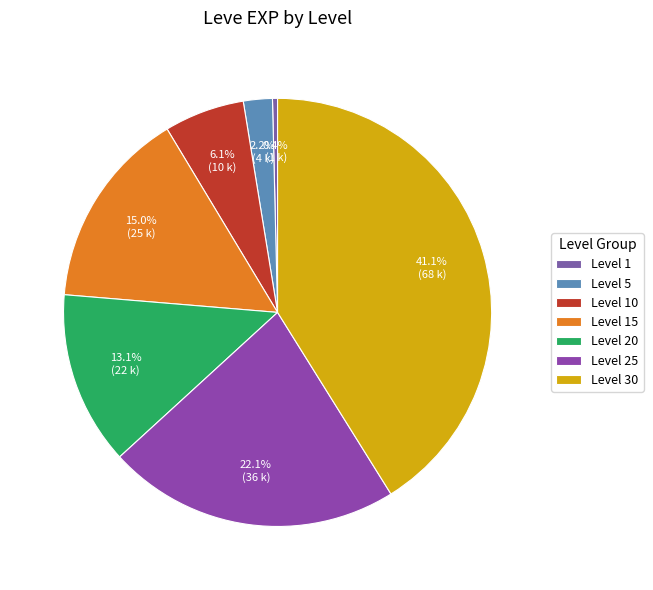

Rank the categories by value from lowest to highest.

Level 1, Level 5, Level 10, Level 20, Level 15, Level 25, Level 30